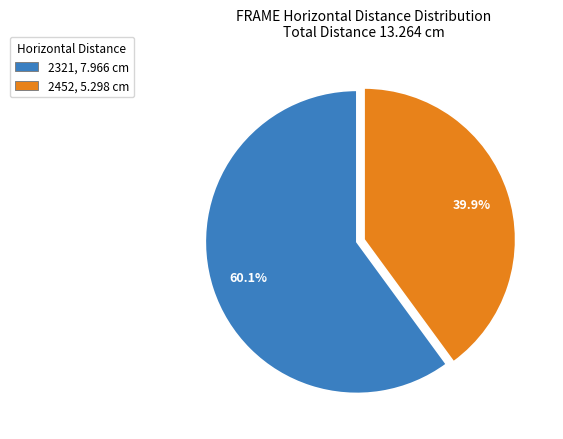

Which category has the smallest portion of the pie?

2452